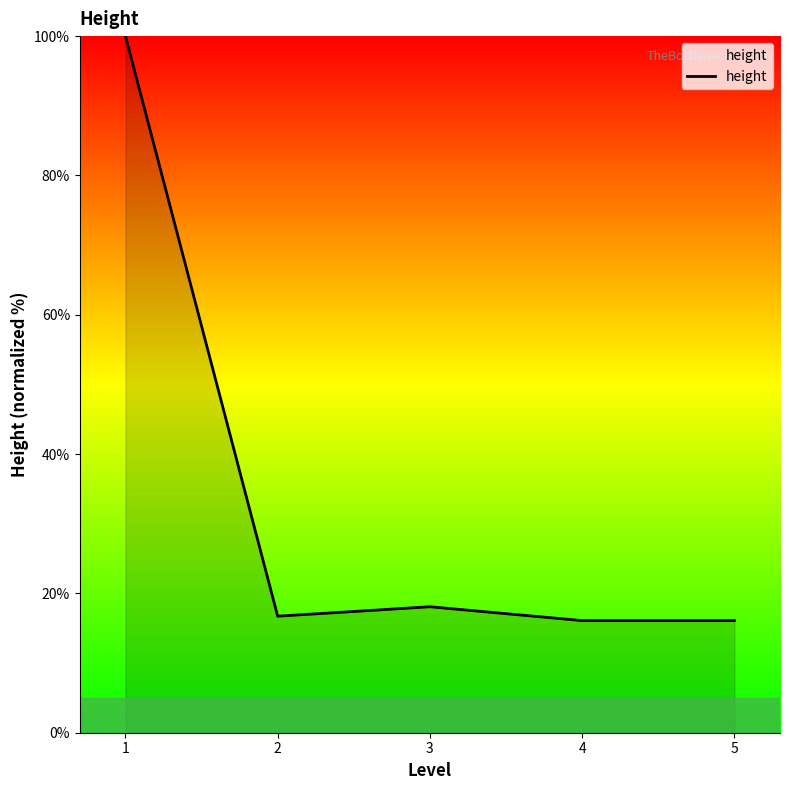

Reading right to left, transcribe all the data shown in this chart.

16.1	16.1	18.1	16.7	100.0